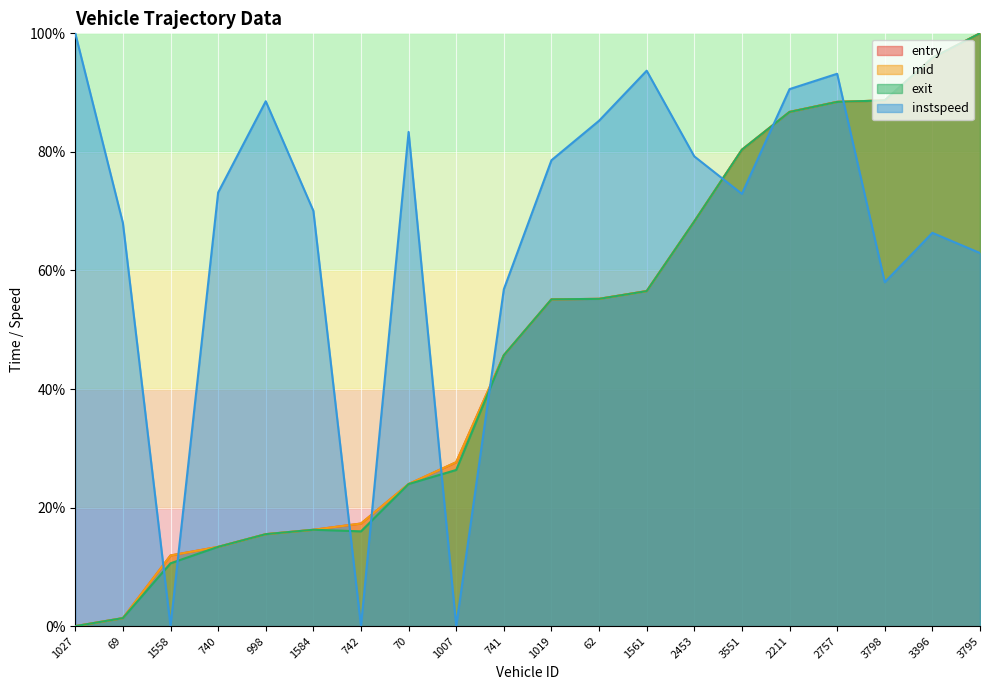

Between 3396 and 1027, which is larger?

3396